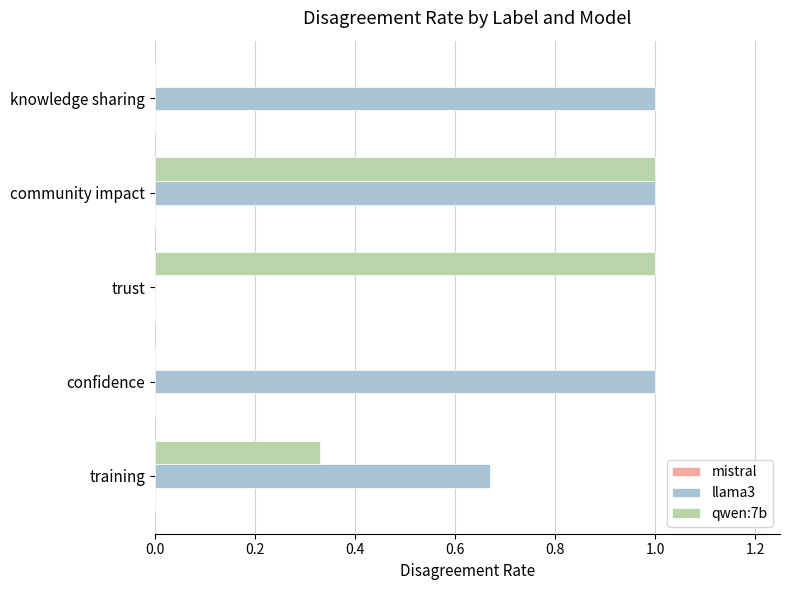

Is it true that qwen:7b equals 1.0 at community impact?

True